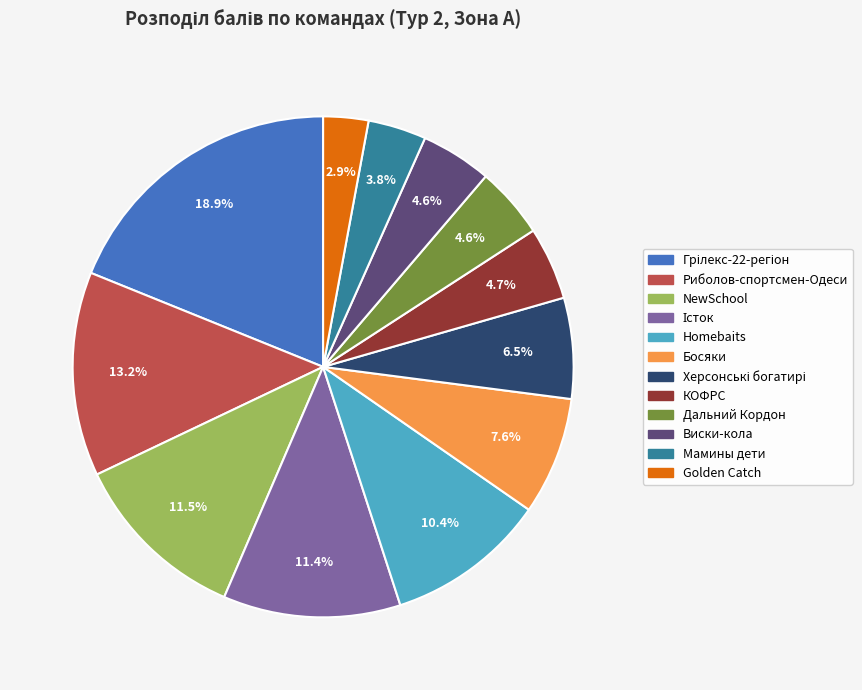

Does Golden Catch account for over 50% of the chart?

No